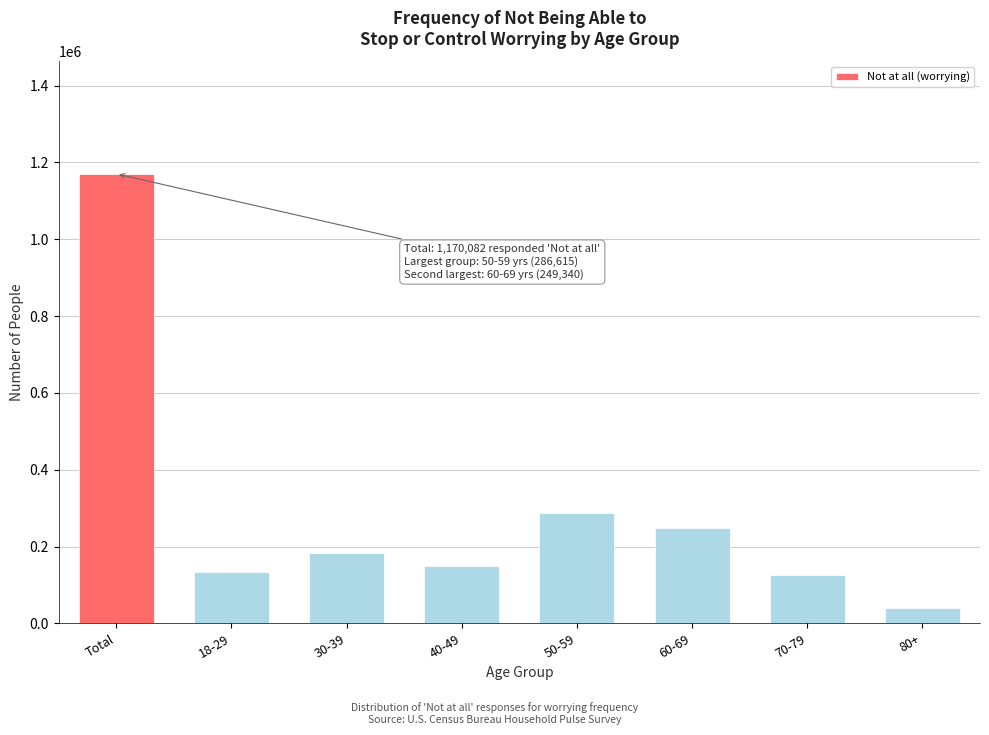

Reading left to right, extract all data points from this chart.

Total=1170082	18-29=134674	30-39=183753	40-49=150114	50-59=286615	60-69=249340	70-79=124793	80+=40793